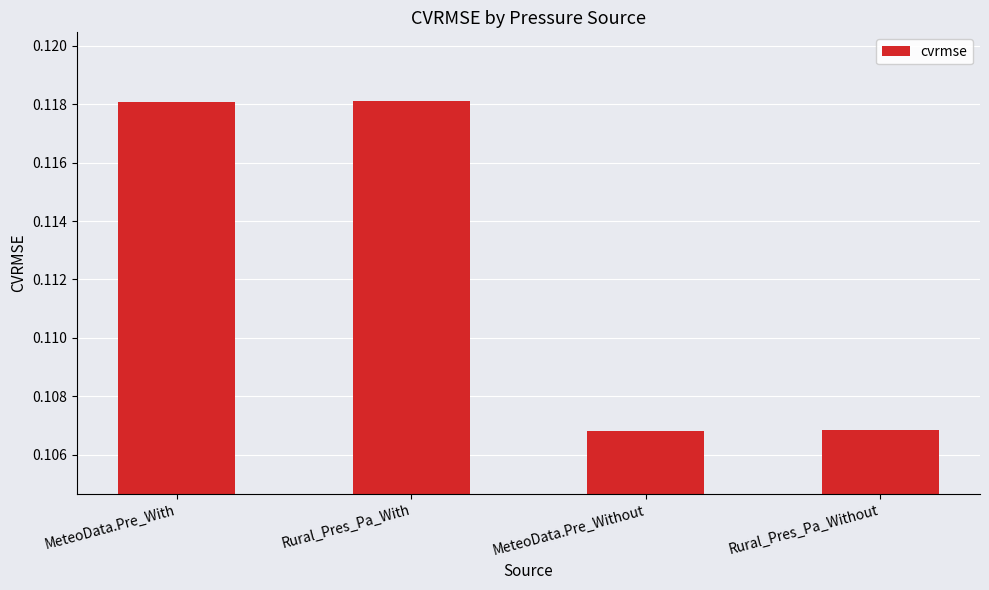

How many bars are there in total?

4